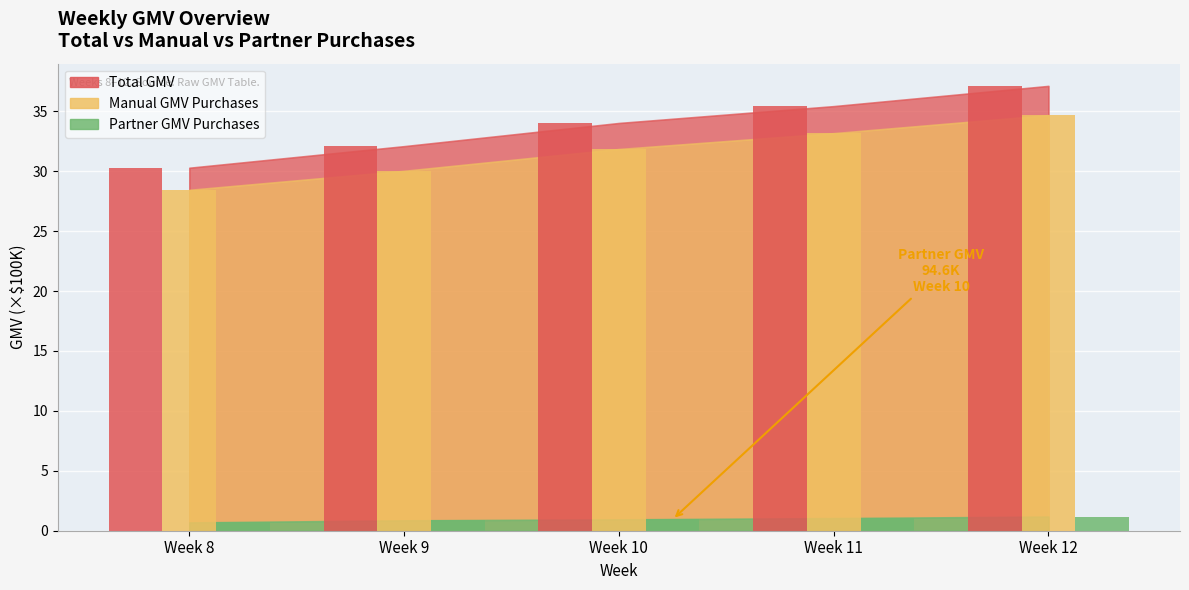

At which category does the chart reach its peak across all series?

Week 12